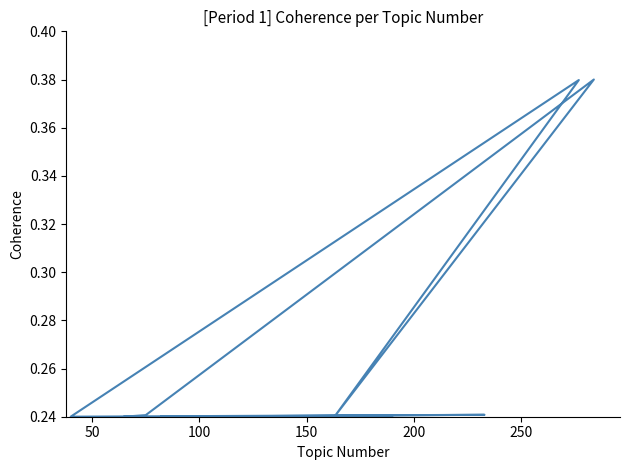

Count the number of data series in this chart.

1